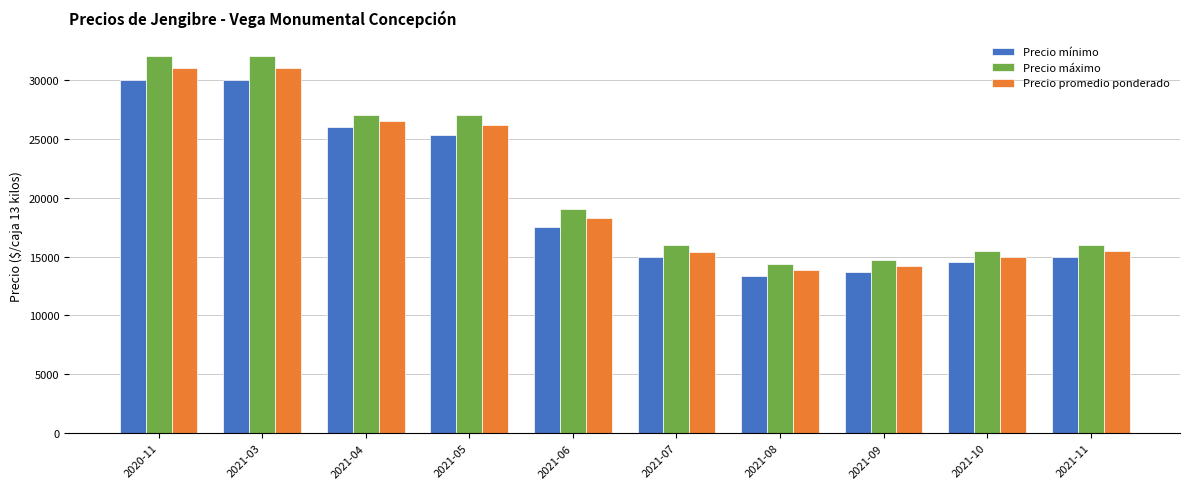

What is the lowest value of the Precio promedio ponderado series?

13833